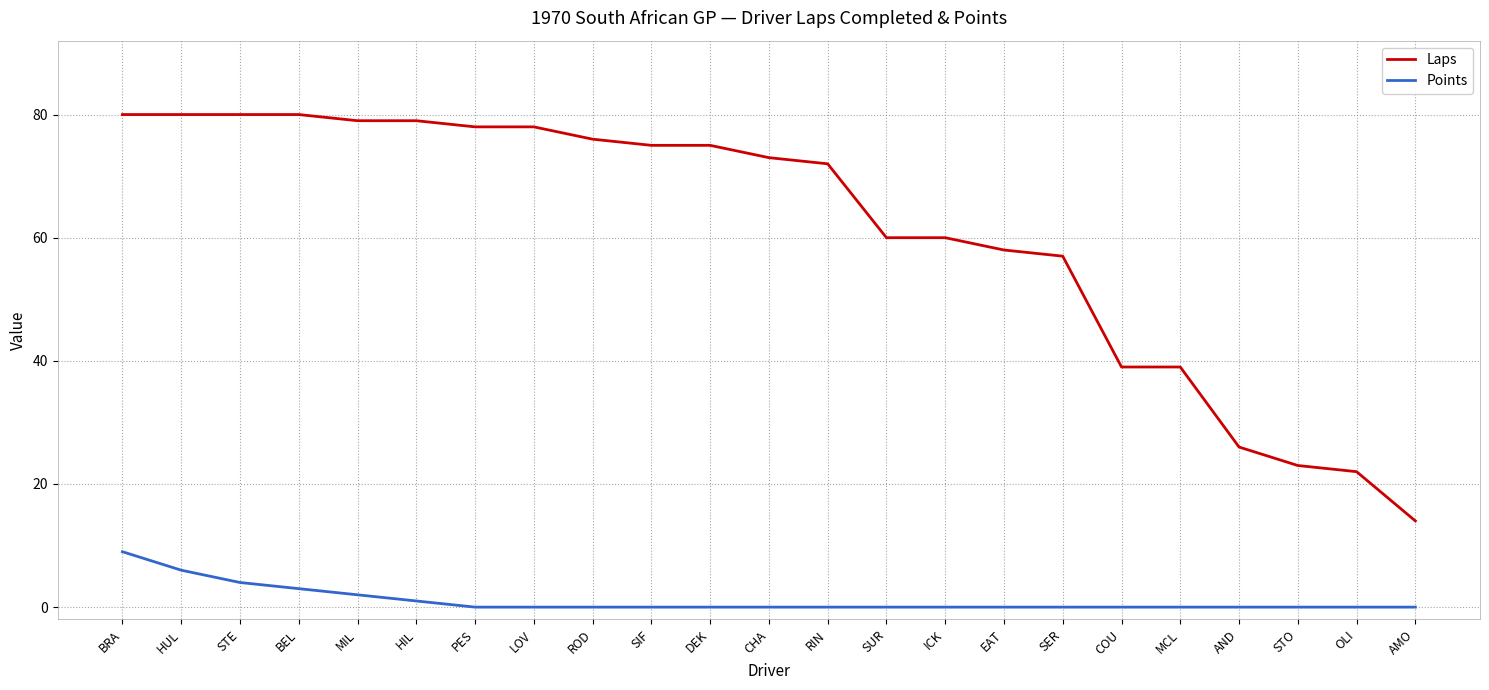

Is this an area chart (filled region under the line)?

No